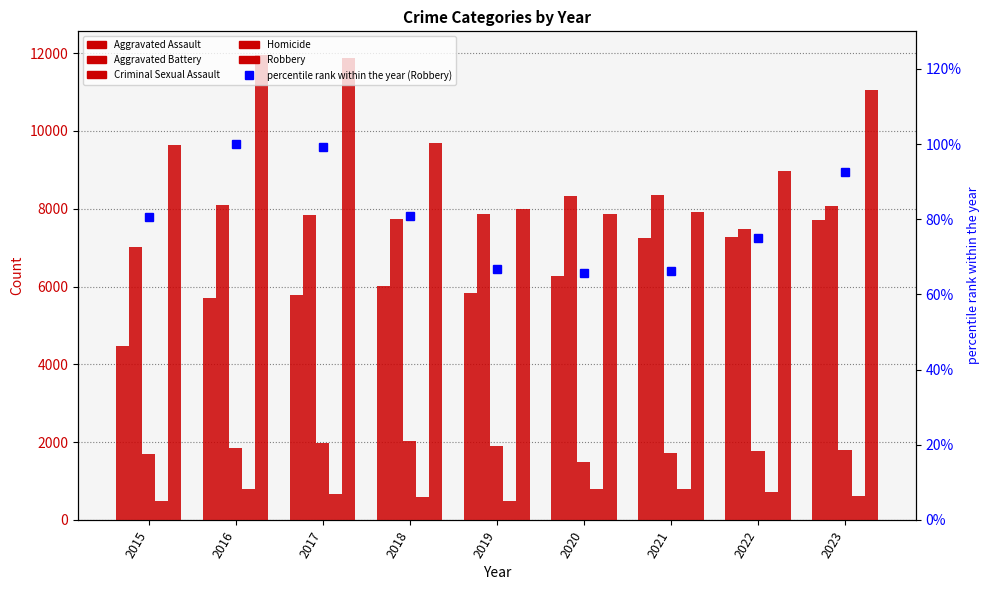

Reading right to left, list all the values displayed in this chart.

Aggravated Assault: 7707.0	7280.0	7242.0	6264.0	5841.0	6001.0	5793.0	5712.0	4480.0
Aggravated Battery: 8080.0	7488.0	8347.0	8319.0	7858.0	7735.0	7845.0	8086.0	7019.0
Criminal Sexual Assault: 1803.0	1784.0	1725.0	1481.0	1908.0	2029.0	1969.0	1848.0	1697.0
Homicide: 625.0	723.0	804.0	787.0	499.0	588.0	672.0	786.0	496.0
Robbery: 11059.0	8962.0	7919.0	7855.0	7995.0	9681.0	11880.0	11960.0	9638.0
percentile rank within the year: 92.5	74.9	66.2	65.7	66.8	80.9	99.3	100.0	80.6